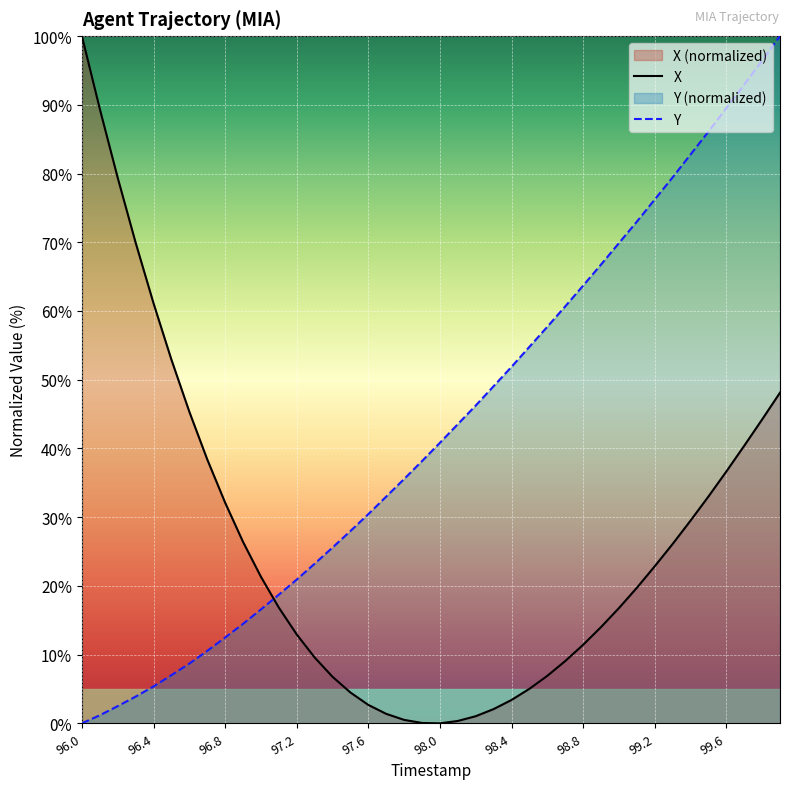

At 96.0, list the series in order from largest to smallest.

X, Y